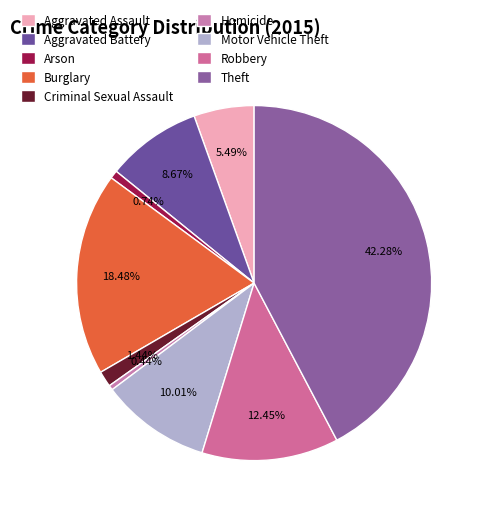

How many slices are in this pie chart?

9